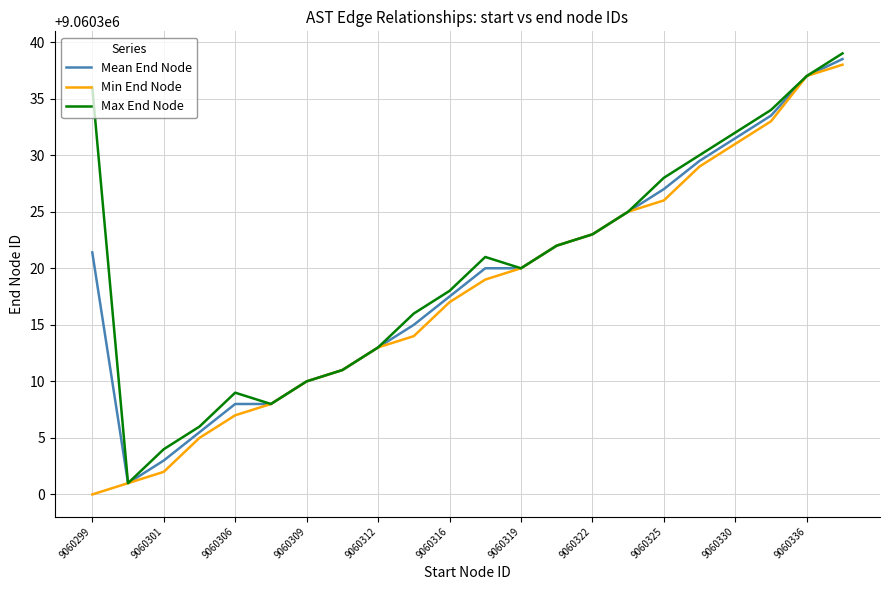

What is the maximum value for Min End Node?

9060338.0